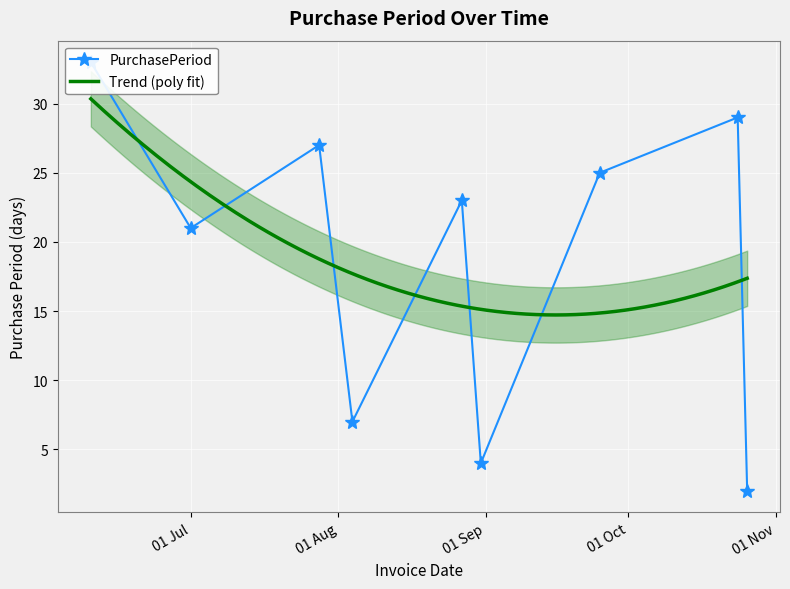

Is this an area chart (filled region under the line)?

No